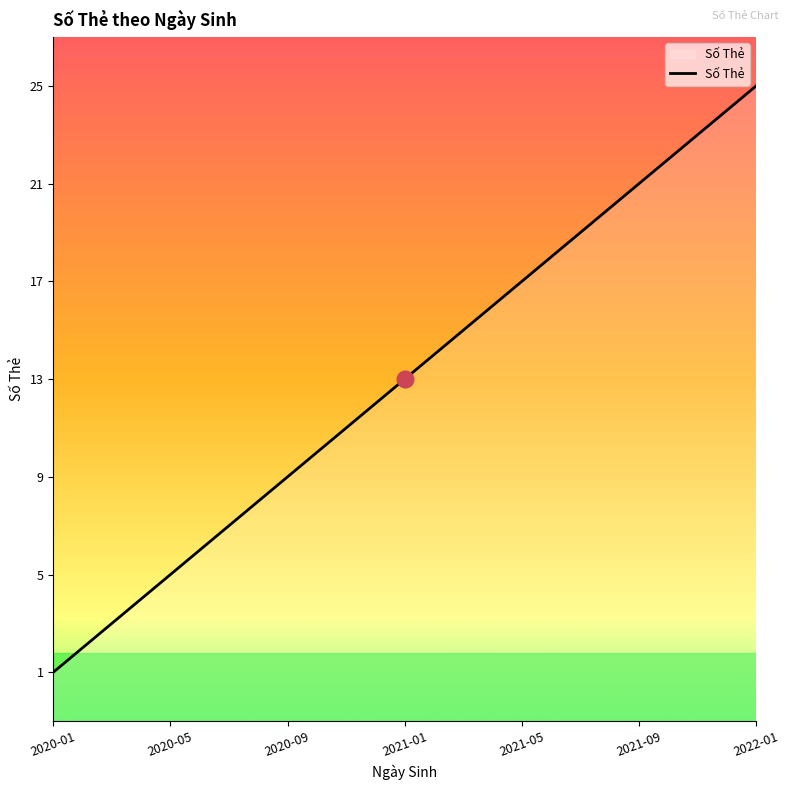

How many values exceed 13?

12